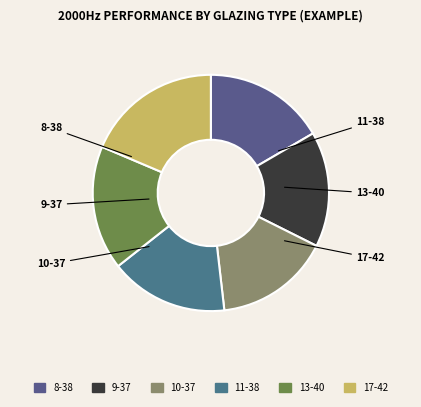

The 13-40 slice represents 4% of the pie. True or false?

False